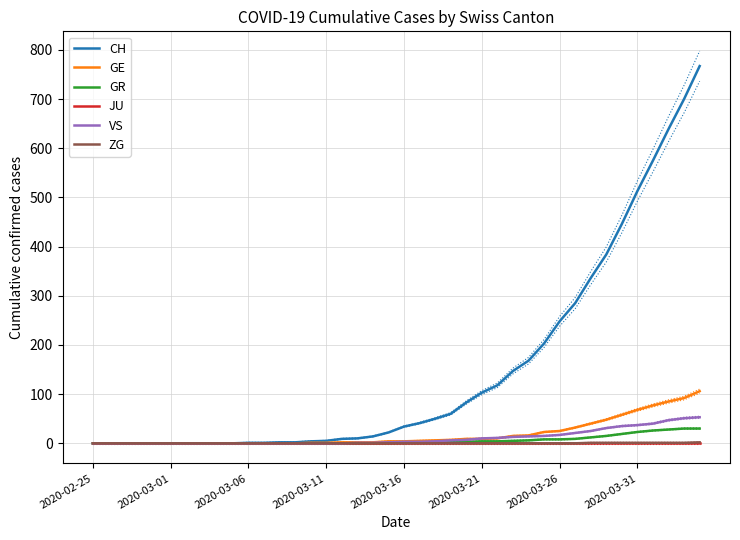

Which has a higher value, 24 or 22?

24